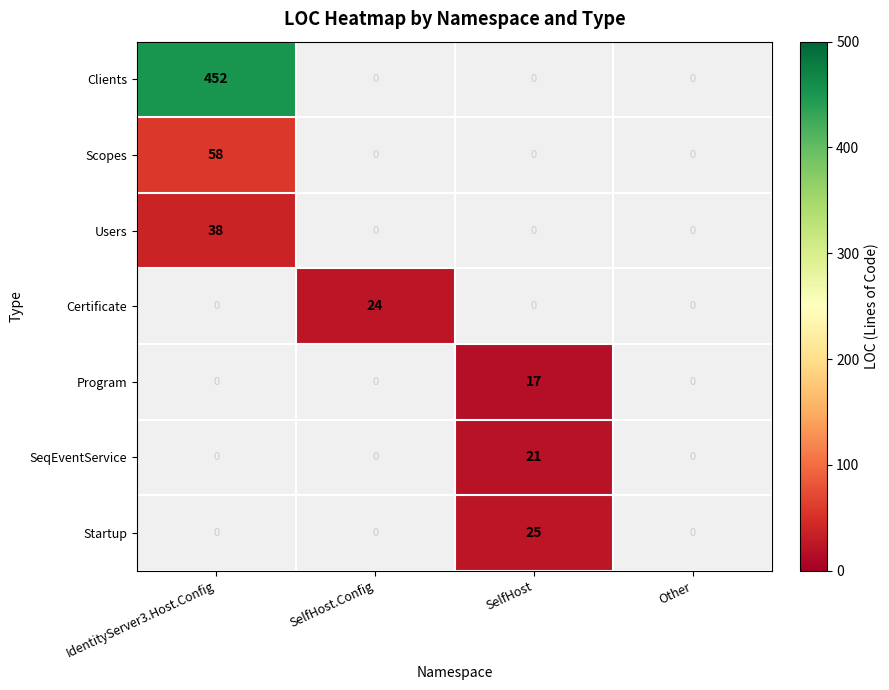

How many Program values are between 0 and 17?

4